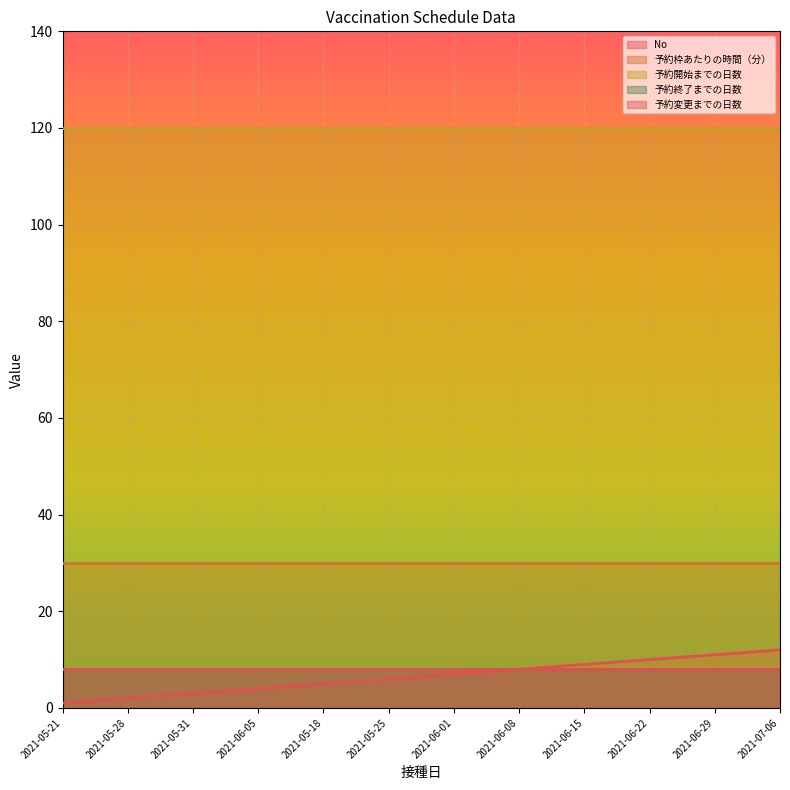

Which series has the largest range (max minus min)?

No